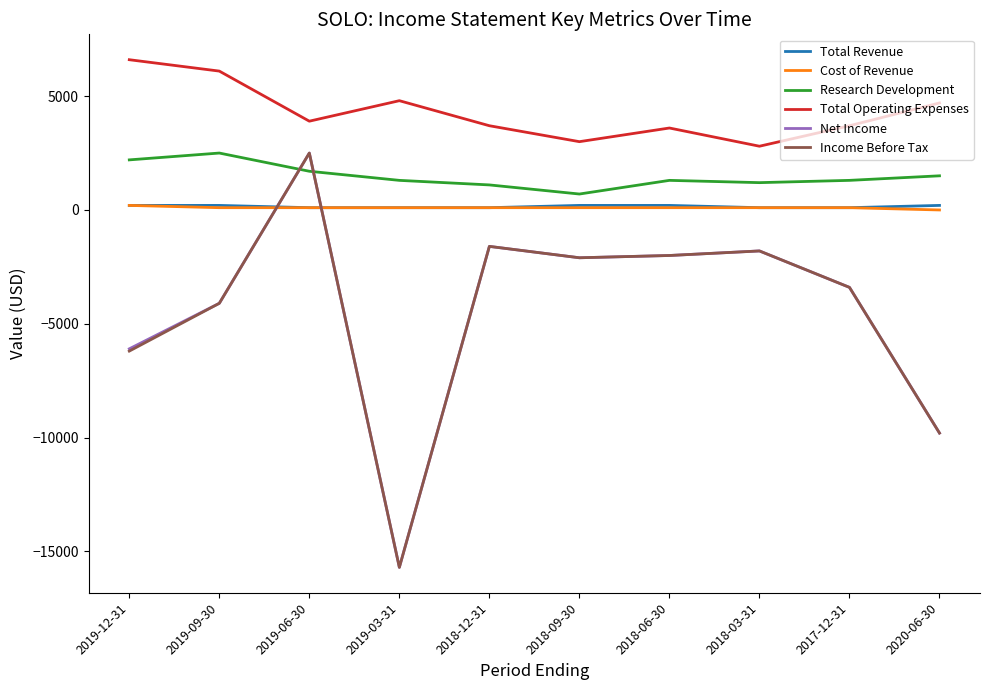

Where does the Net Income series first go above -2100?

2019-06-30